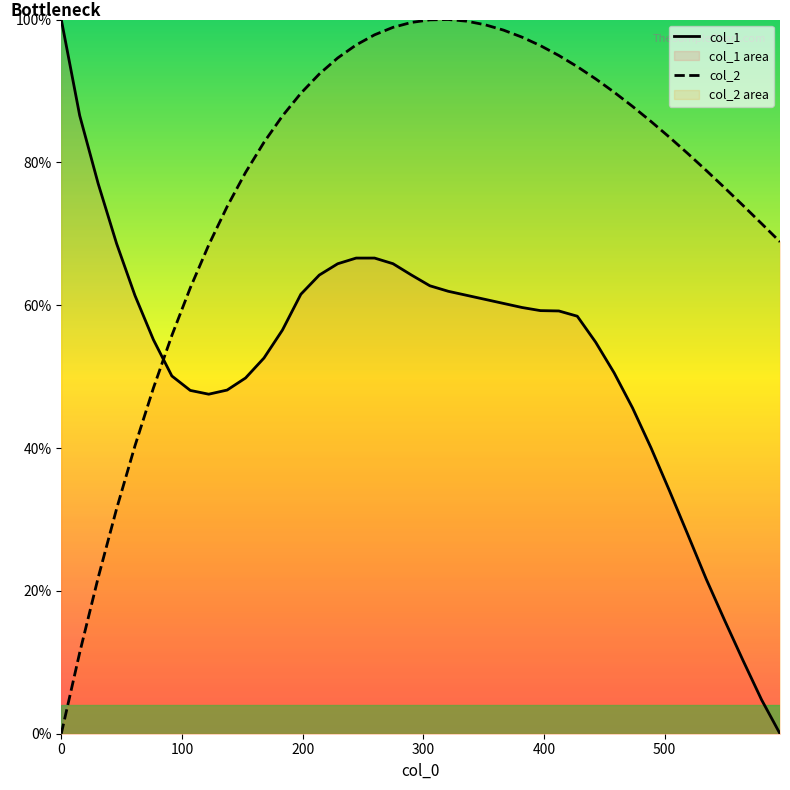

What is the value of the col_1 point at the 20th from the left?

64.2